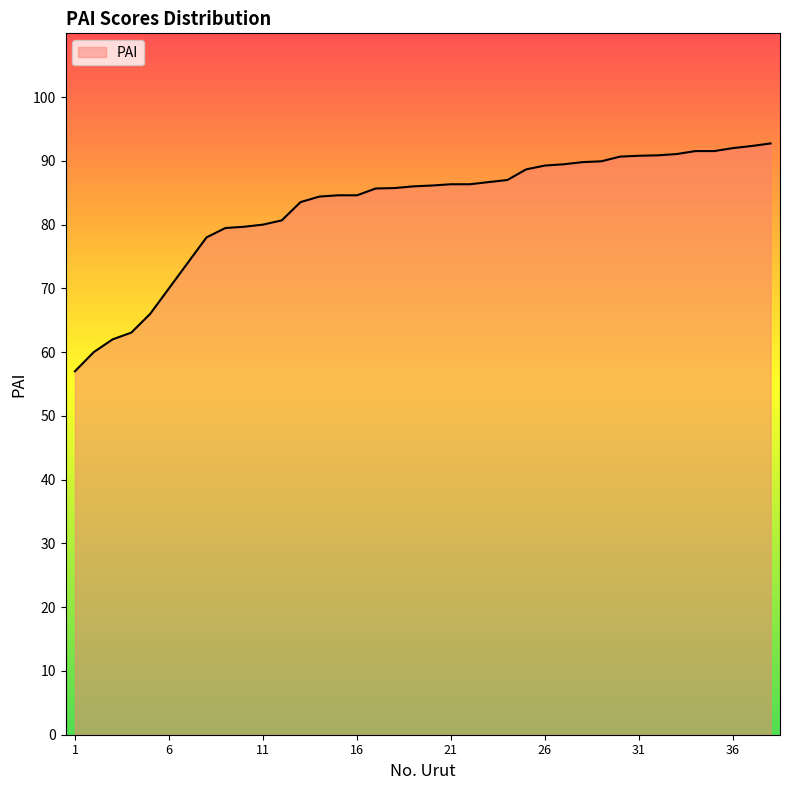

What is the difference between the second highest and minimum values?

35.3